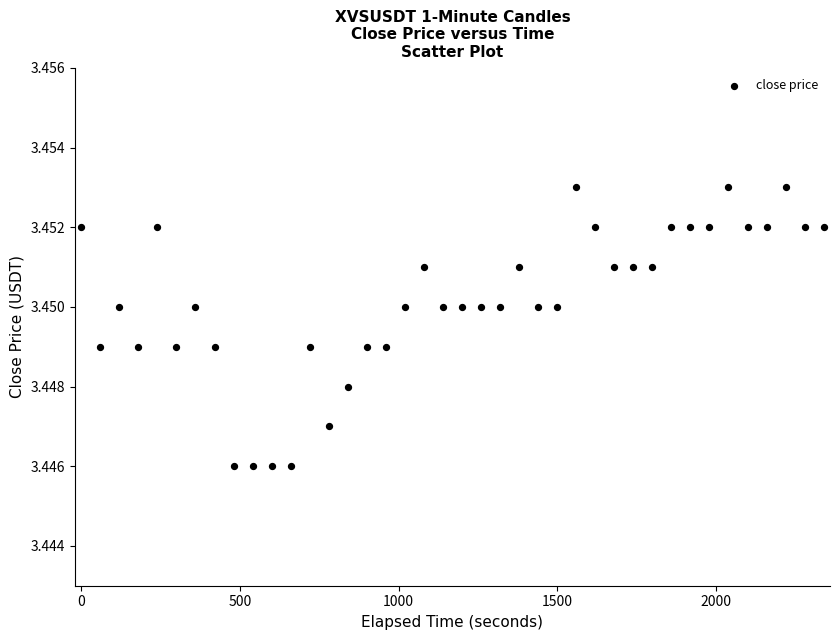

What is the range of X values (max minus min)?

2340.0